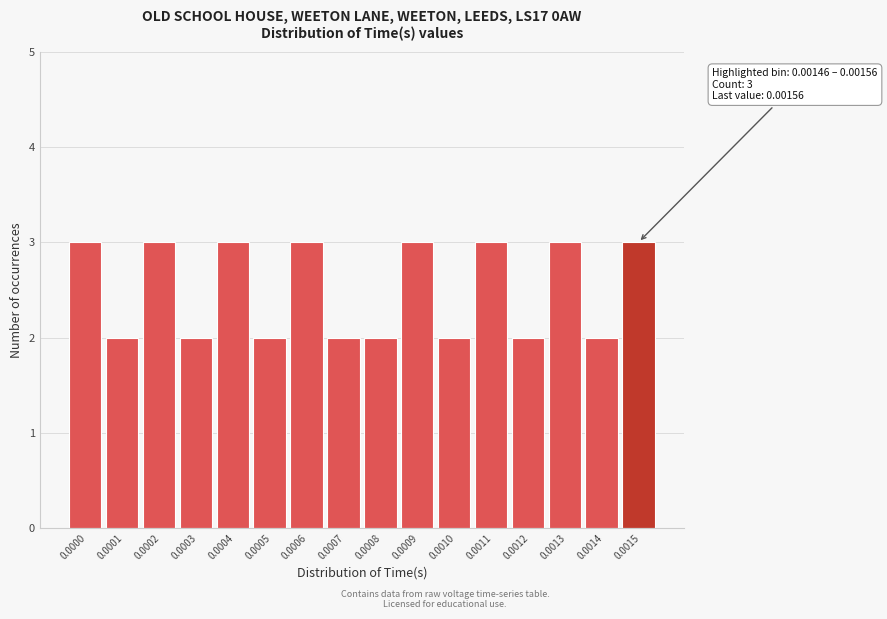

Reading right to left, extract all data points from this chart.

3	2	3	2	3	2	3	2	2	3	2	3	2	3	2	3